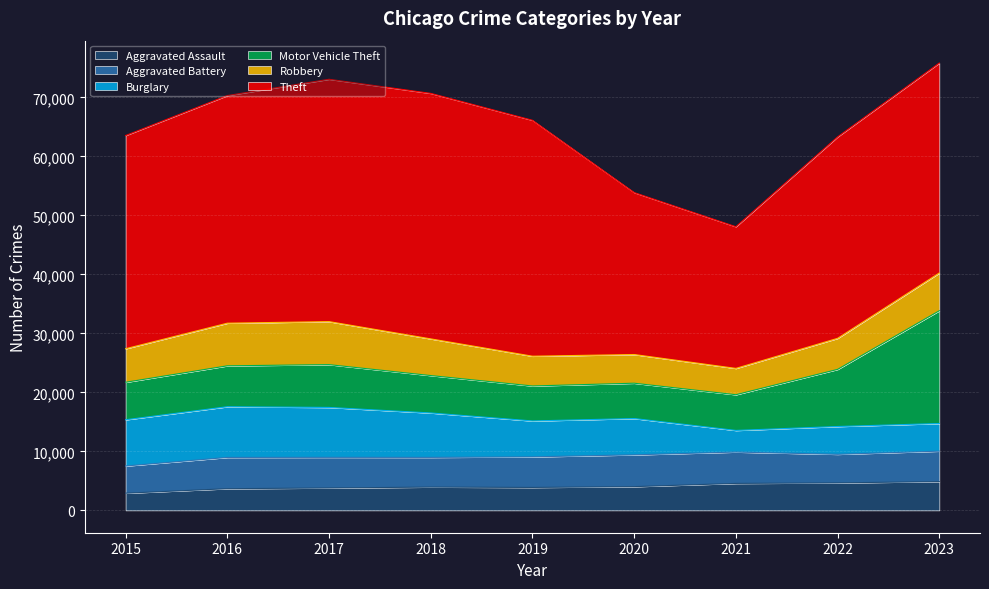

What is the average value of the Aggravated Assault series?

4037